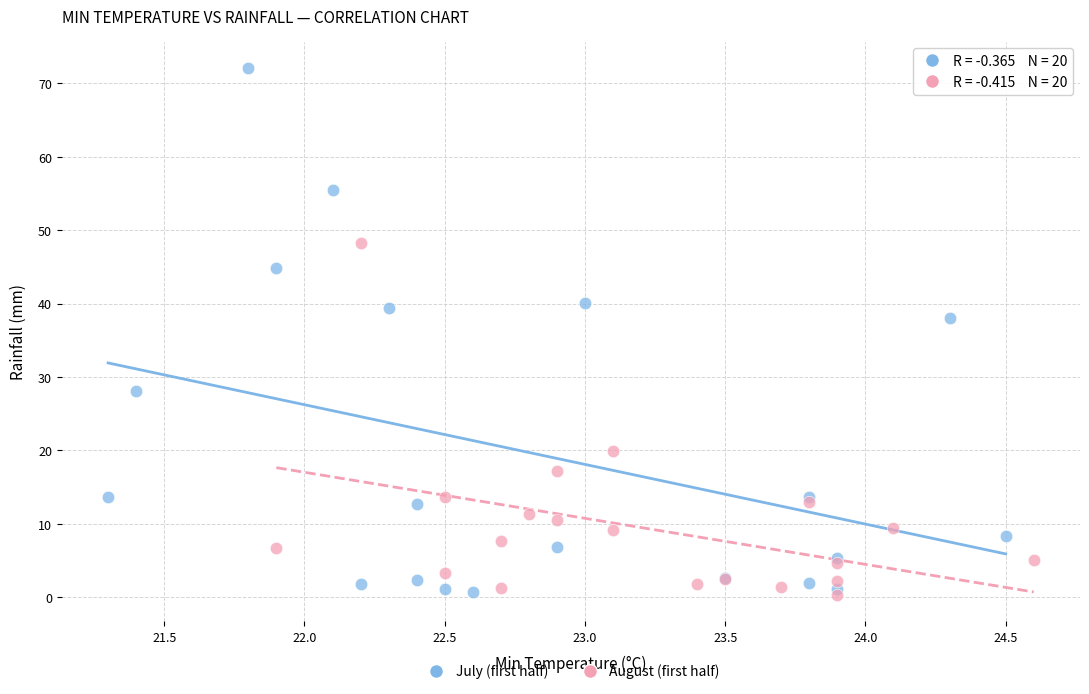

Which series has the largest Y range (max minus min)?

July (first half)